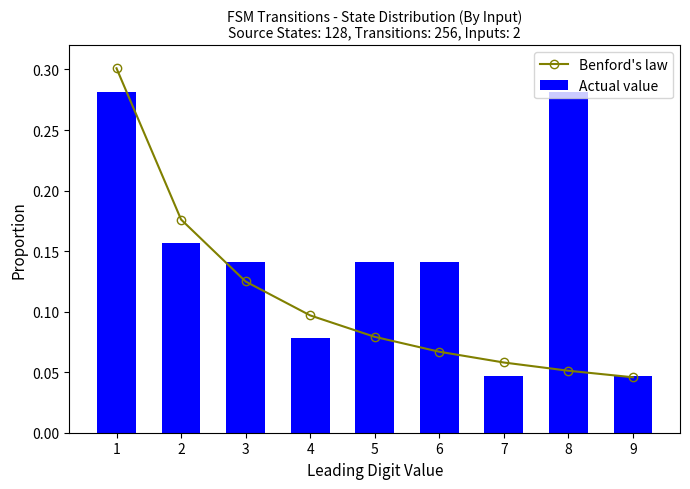

Is it true that Benford's law equals 0.0 at 5?

False